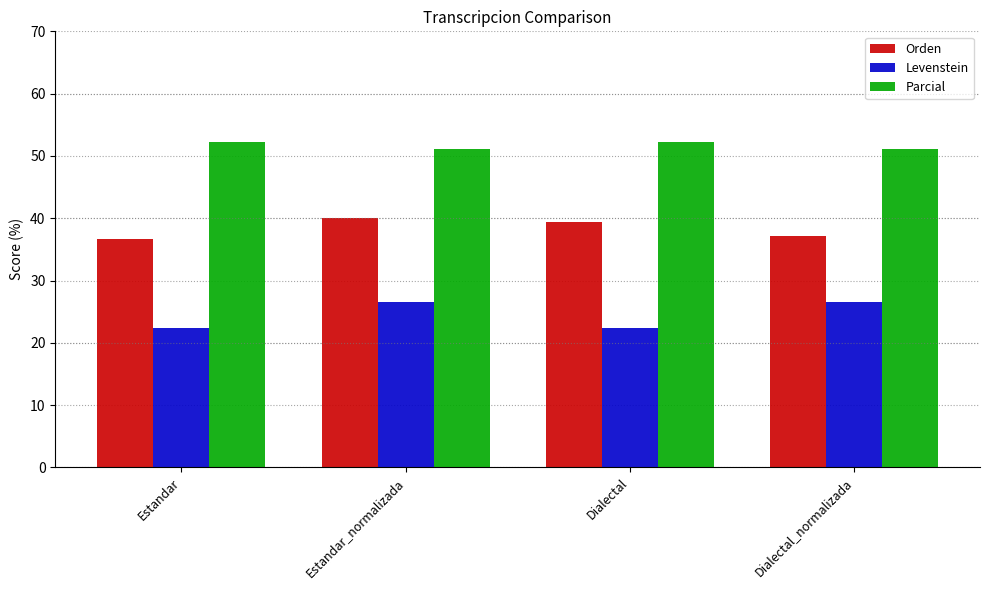

List the series in order of their peak value, lowest first.

Levenstein, Orden, Parcial